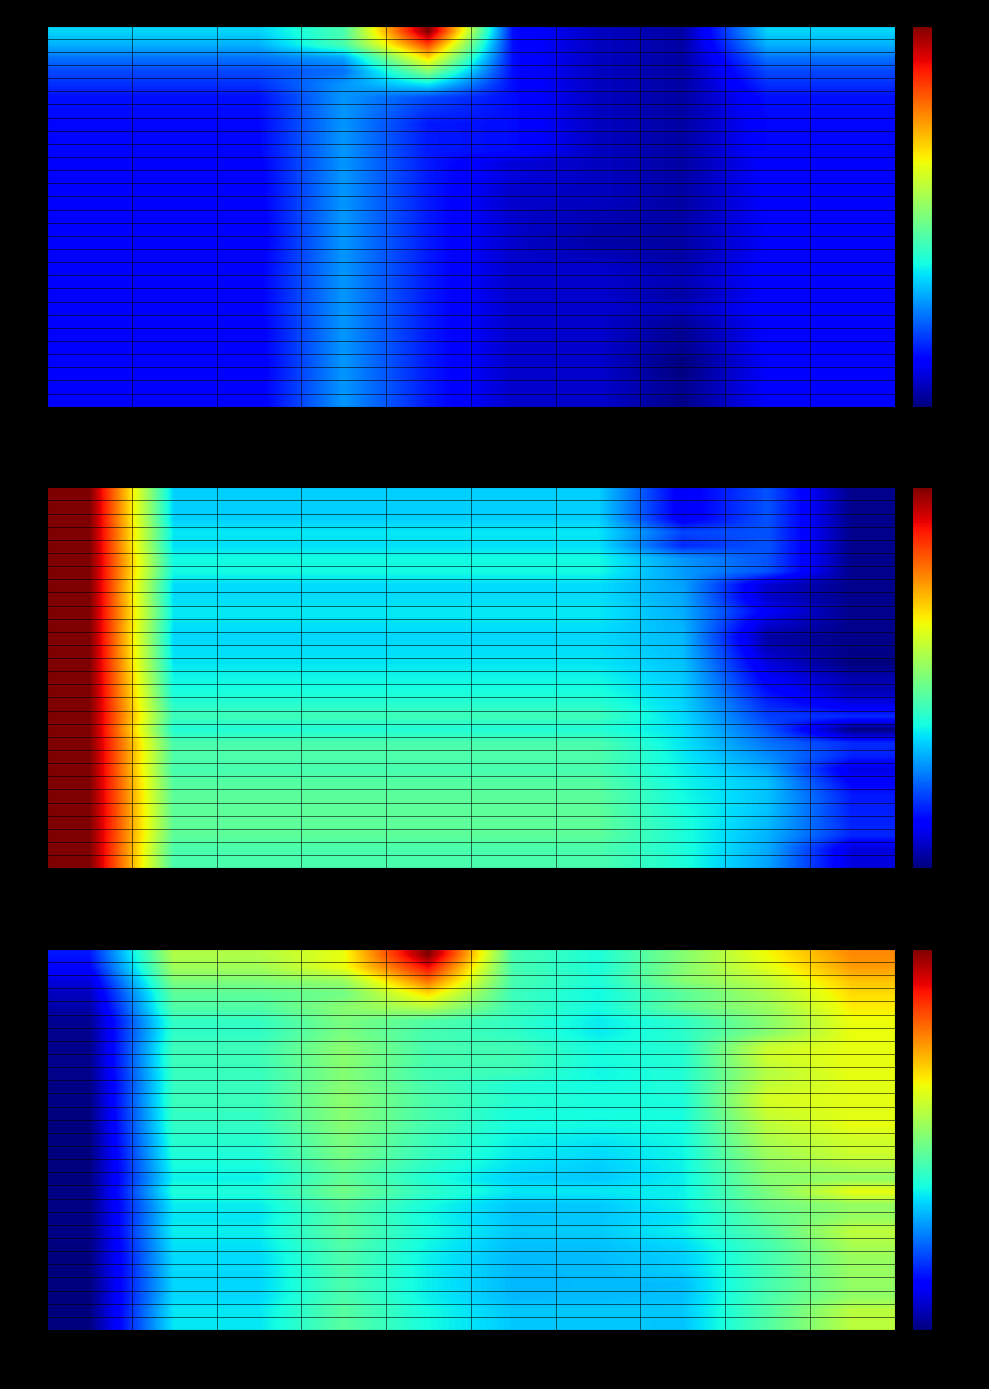

What is the spread (max minus min) of values at 1917?

0.1